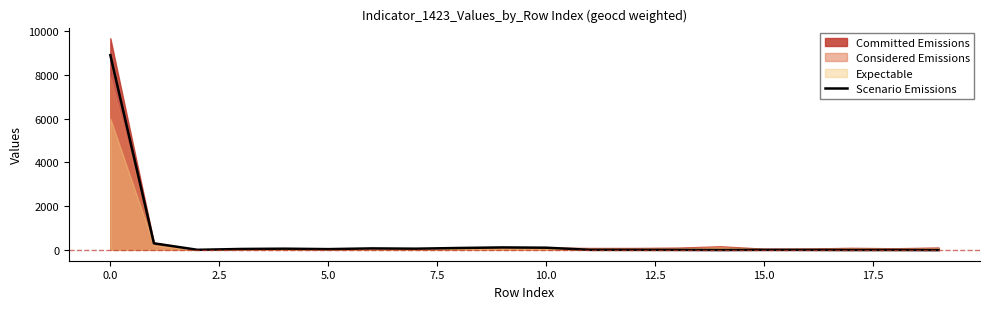

How many lines are shown in the chart?

1